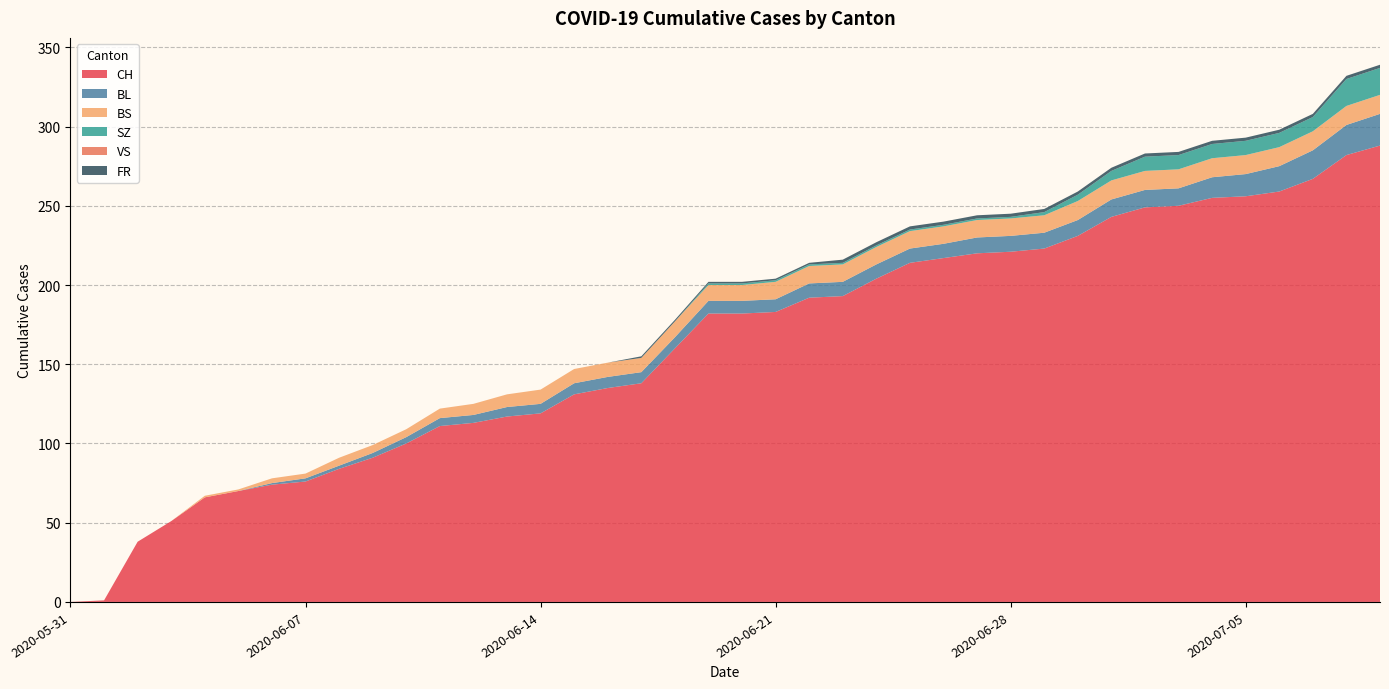

Reading left to right, what are all the values shown in this chart?

CH: 0	1	38	51	66	70	74	76	84	91	100	111	113	117	119	131	135	138	160	182	182	183	192	193	204	214	217	220	221	223	231	243	249	250	255	256	259	267	282	288
BL: 0	0	0	0	0	0	1	2	2	3	4	5	5	6	6	7	7	7	7	8	8	8	9	9	9	9	9	10	10	10	10	11	11	11	13	14	16	18	19	20
BS: 0	0	0	0	1	1	3	3	5	5	5	6	7	8	9	9	9	9	10	10	10	11	11	11	11	11	11	11	11	11	12	12	12	12	12	12	12	12	12	12
SZ: 0	0	0	0	0	0	0	0	0	0	0	0	0	0	0	0	0	0	0	1	1	1	1	1	1	1	1	1	1	2	4	6	9	9	9	9	9	9	17	17
VS: 0	0	0	0	0	0	0	0	0	0	0	0	0	0	0	0	0	0	0	0	0	0	0	0	0	0	0	0	0	0	0	0	0	0	0	0	0	0	0	0
FR: 0	0	0	0	0	0	0	0	0	0	0	0	0	0	0	0	0	1	1	1	1	1	1	2	2	2	2	2	2	2	2	2	2	2	2	2	2	2	2	2